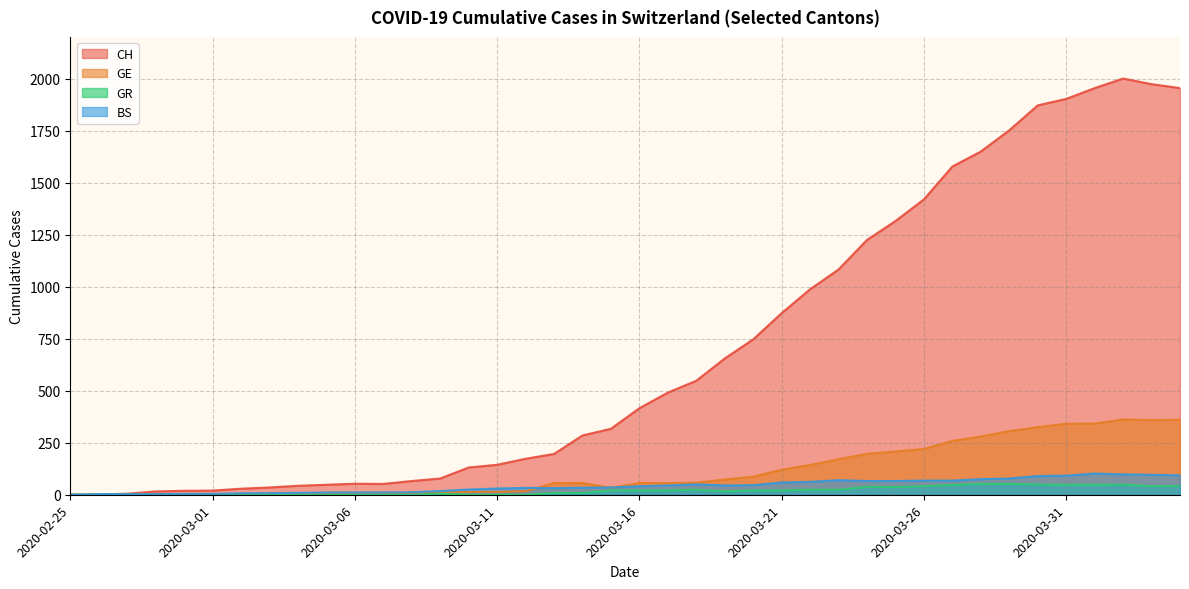

What is the value of the GE point at the 37th from the left?

342